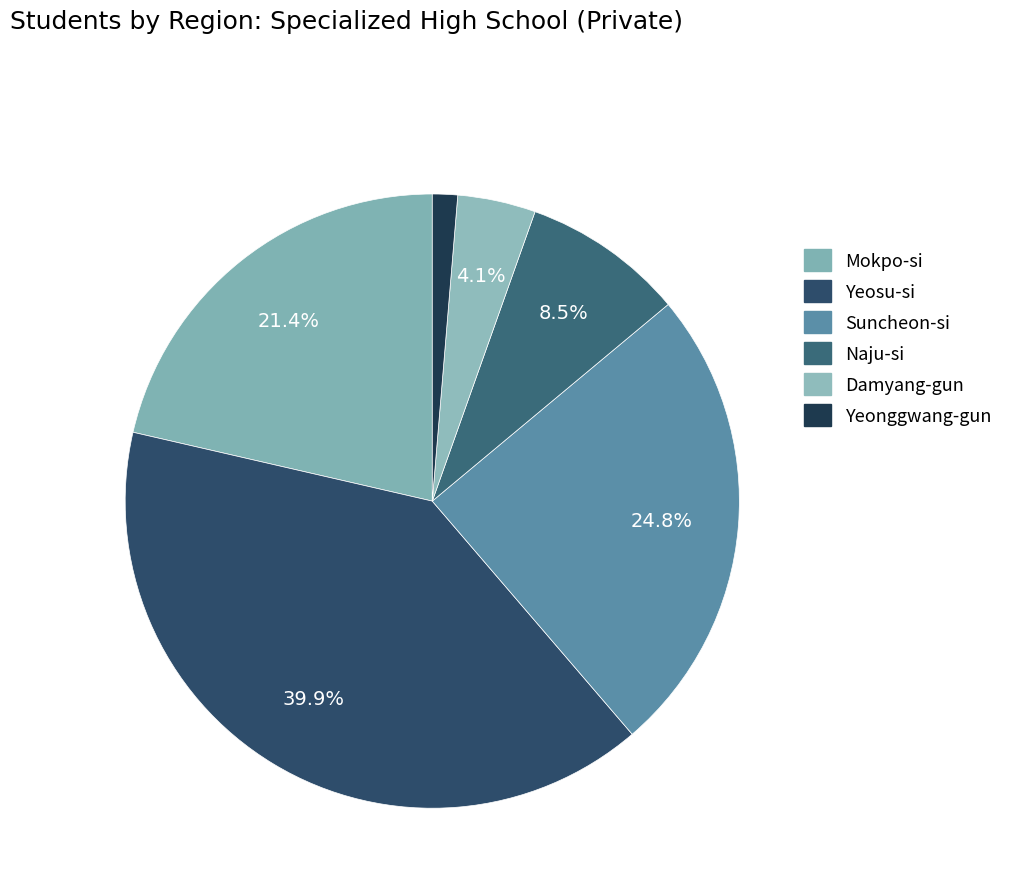

To the nearest percent, what percentage of the pie is Yeosu-si?

40%